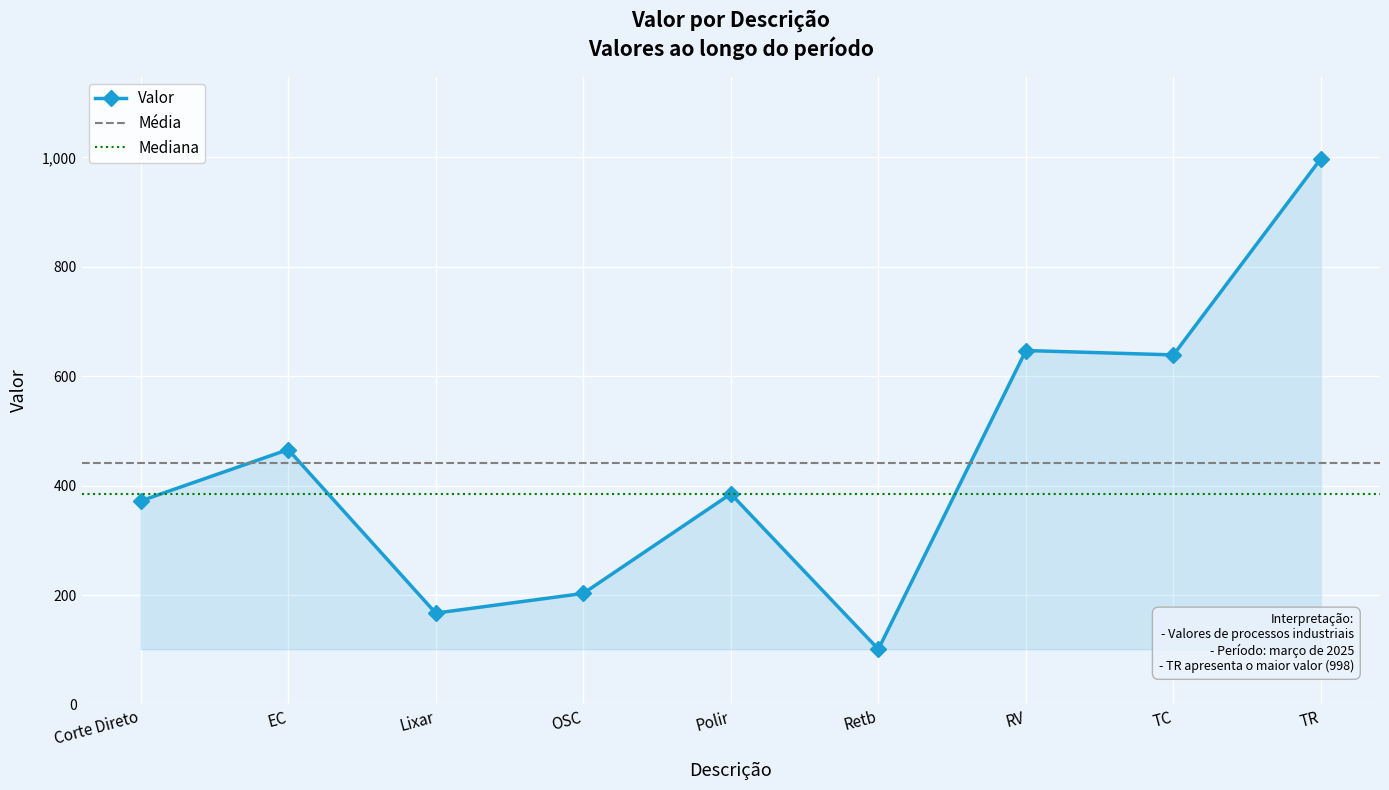

What is the change in value from Retb to TC?

+538